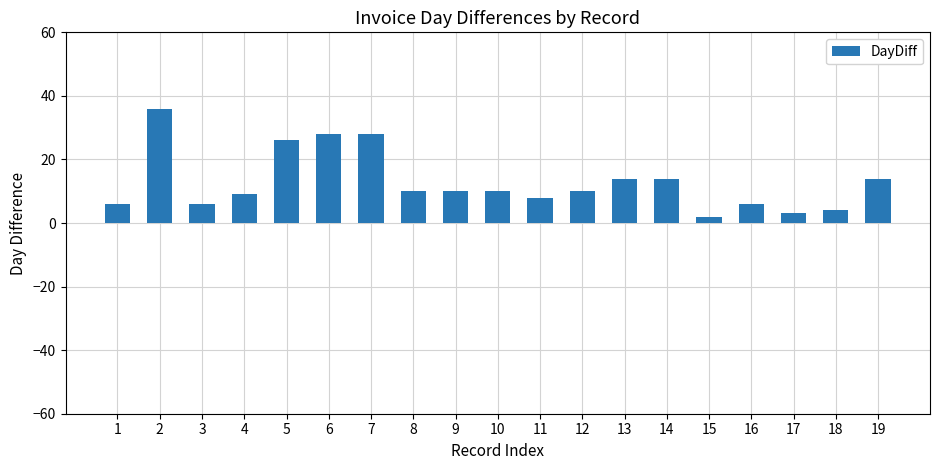

Count the number of data series in this chart.

1